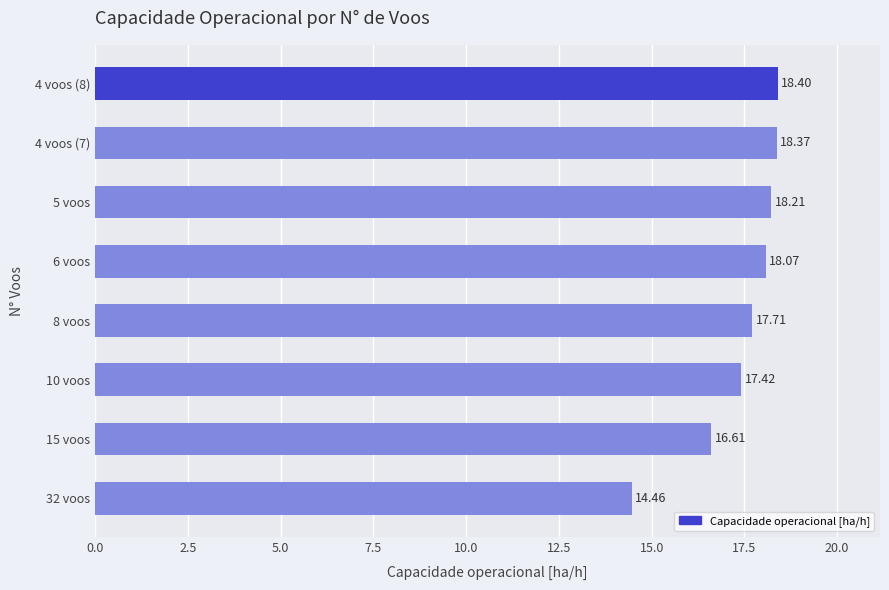

What is the change in value from 32 voos to 10 voos?

+3.0